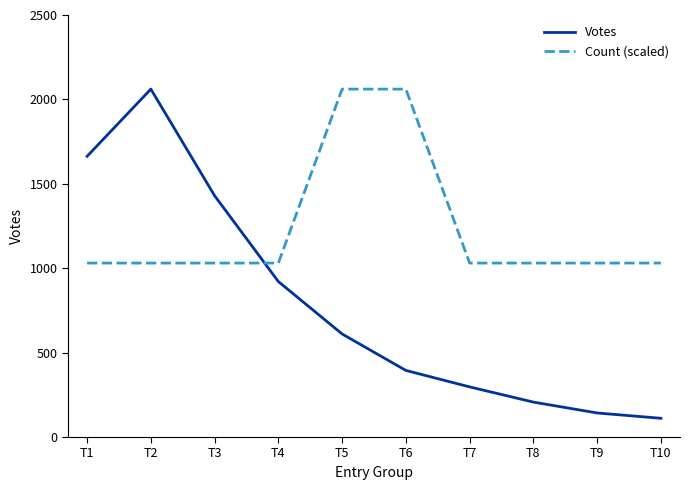

How many times do Count (scaled) and Votes cross each other?

1